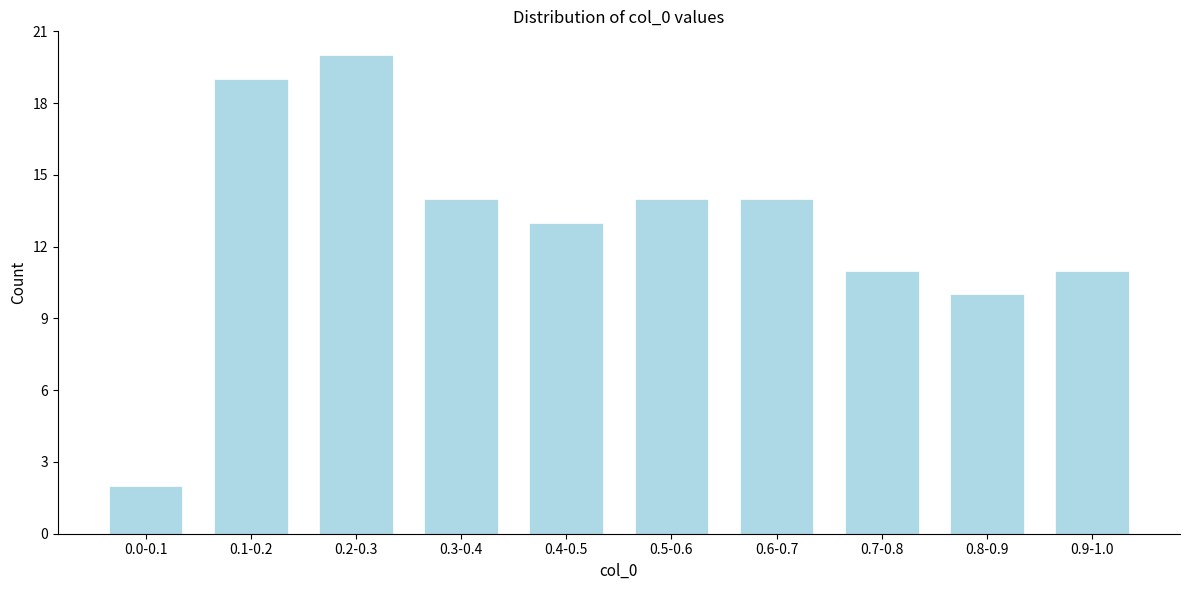

Reading left to right, extract all data points from this chart.

0.0-0.1=2	0.1-0.2=19	0.2-0.3=20	0.3-0.4=14	0.4-0.5=13	0.5-0.6=14	0.6-0.7=14	0.7-0.8=11	0.8-0.9=10	0.9-1.0=11